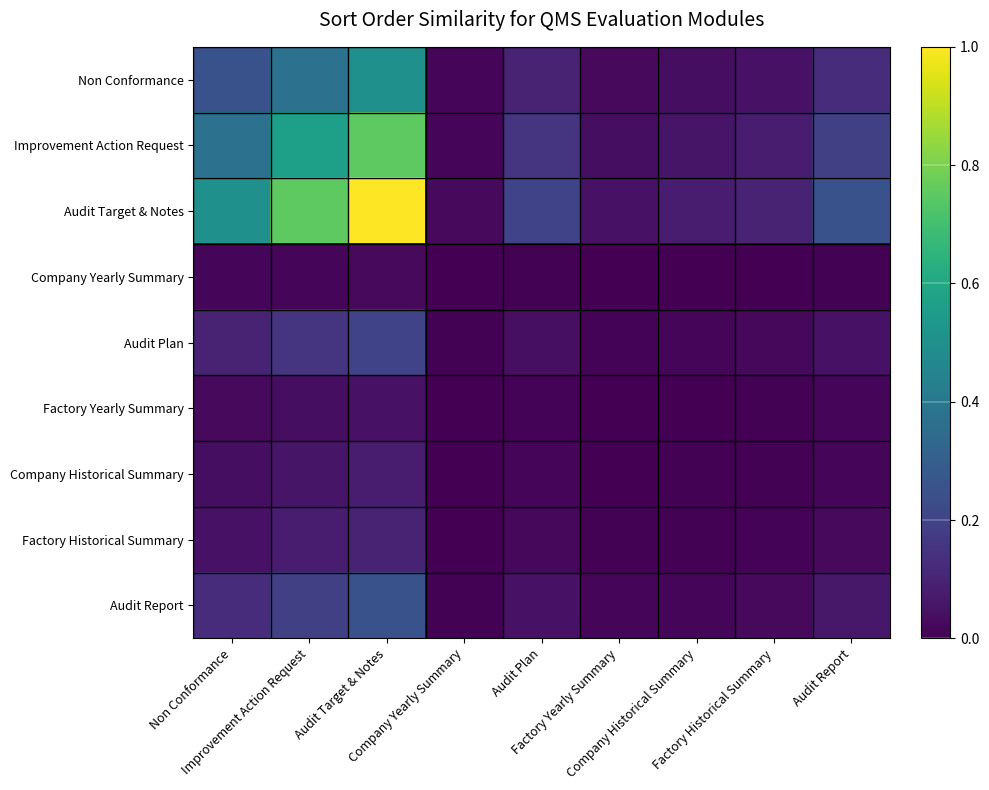

Reading left to right, transcribe all the data shown in this chart.

Non Conformance: Non Conformance=0.2	Improvement Action Request=0.4	Audit Target & Notes=0.5	Company Yearly Summary=0.0	Audit Plan=0.1	Factory Yearly Summary=0.0	Company Historical Summary=0.0	Factory Historical Summary=0.1	Audit Report=0.1
Improvement Action Request: Non Conformance=0.4	Improvement Action Request=0.6	Audit Target & Notes=0.8	Company Yearly Summary=0.0	Audit Plan=0.2	Factory Yearly Summary=0.0	Company Historical Summary=0.1	Factory Historical Summary=0.1	Audit Report=0.2
Audit Target & Notes: Non Conformance=0.5	Improvement Action Request=0.8	Audit Target & Notes=1.0	Company Yearly Summary=0.0	Audit Plan=0.2	Factory Yearly Summary=0.1	Company Historical Summary=0.1	Factory Historical Summary=0.1	Audit Report=0.2
Company Yearly Summary: Non Conformance=0.0	Improvement Action Request=0.0	Audit Target & Notes=0.0	Company Yearly Summary=0.0	Audit Plan=0.0	Factory Yearly Summary=0.0	Company Historical Summary=0.0	Factory Historical Summary=0.0	Audit Report=0.0
Audit Plan: Non Conformance=0.1	Improvement Action Request=0.2	Audit Target & Notes=0.2	Company Yearly Summary=0.0	Audit Plan=0.0	Factory Yearly Summary=0.0	Company Historical Summary=0.0	Factory Historical Summary=0.0	Audit Report=0.1
Factory Yearly Summary: Non Conformance=0.0	Improvement Action Request=0.0	Audit Target & Notes=0.1	Company Yearly Summary=0.0	Audit Plan=0.0	Factory Yearly Summary=0.0	Company Historical Summary=0.0	Factory Historical Summary=0.0	Audit Report=0.0
Company Historical Summary: Non Conformance=0.0	Improvement Action Request=0.1	Audit Target & Notes=0.1	Company Yearly Summary=0.0	Audit Plan=0.0	Factory Yearly Summary=0.0	Company Historical Summary=0.0	Factory Historical Summary=0.0	Audit Report=0.0
Factory Historical Summary: Non Conformance=0.1	Improvement Action Request=0.1	Audit Target & Notes=0.1	Company Yearly Summary=0.0	Audit Plan=0.0	Factory Yearly Summary=0.0	Company Historical Summary=0.0	Factory Historical Summary=0.0	Audit Report=0.0
Audit Report: Non Conformance=0.1	Improvement Action Request=0.2	Audit Target & Notes=0.2	Company Yearly Summary=0.0	Audit Plan=0.1	Factory Yearly Summary=0.0	Company Historical Summary=0.0	Factory Historical Summary=0.0	Audit Report=0.1